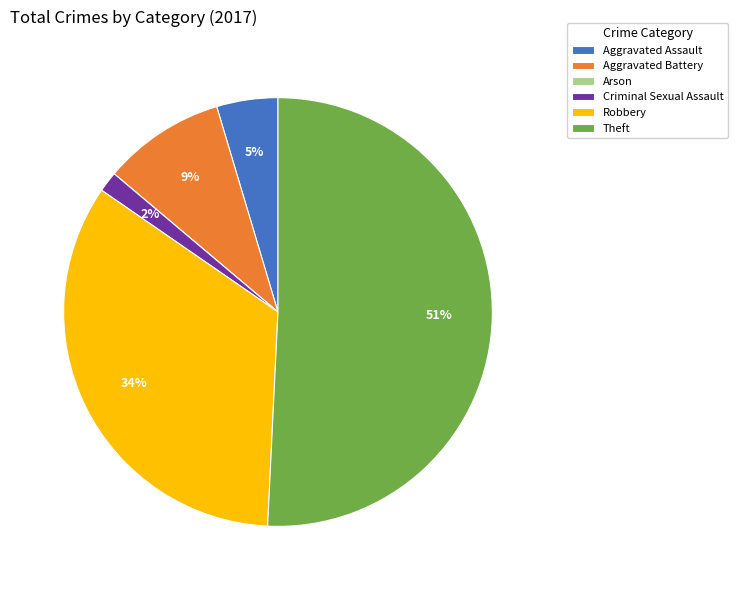

Is it true that Aggravated Battery is 18% of the pie?

False